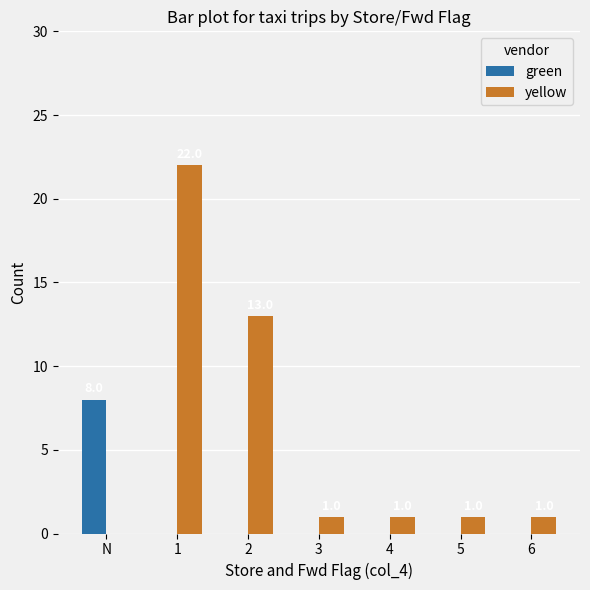

Read the yellow value at 1, to the nearest 10.

20